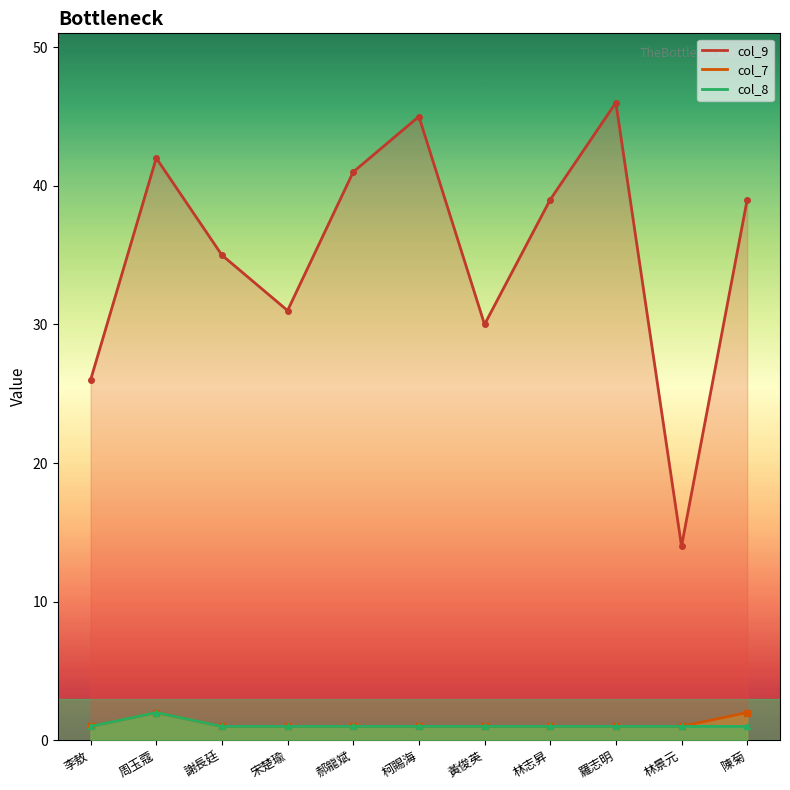

Between 周玉蔻 and 林景元, which series saw the biggest shift?

col_9